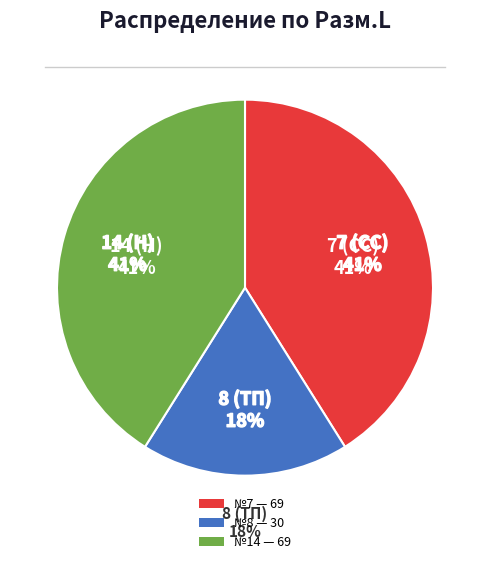

Is 7 (СС) the majority of the pie?

No